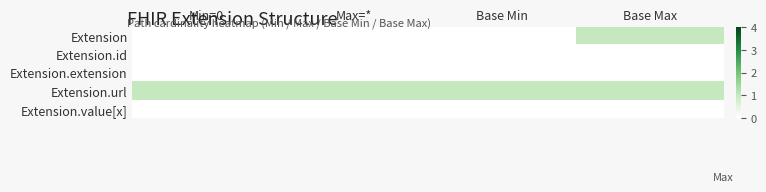

What is the difference between the highest and lowest values at Base Min?

1